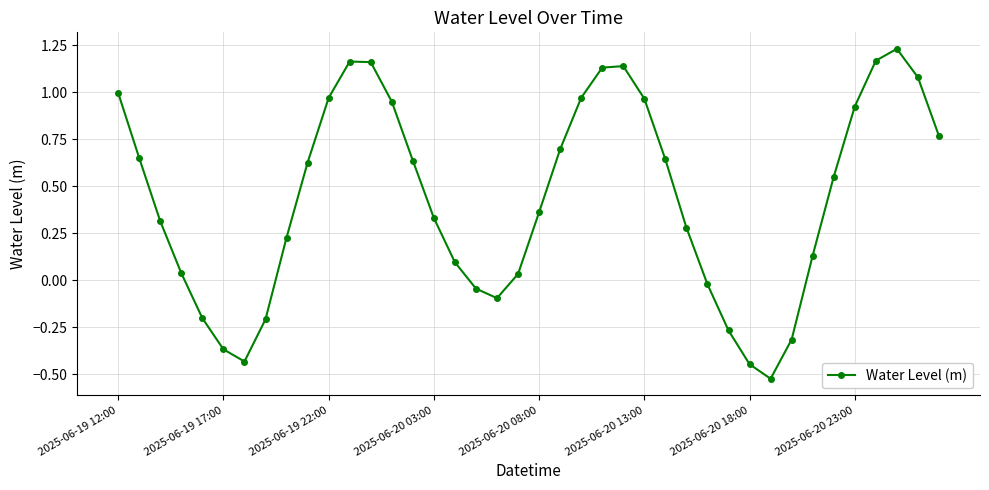

What is the difference between the maximum and second lowest values?

1.7